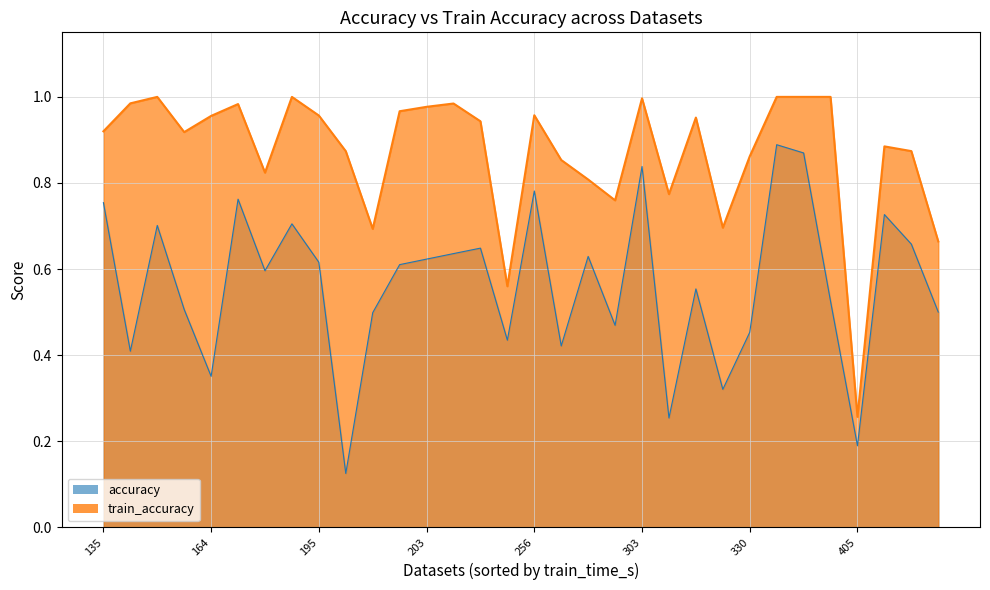

True or false: accuracy and train_accuracy intersect in this chart.

False